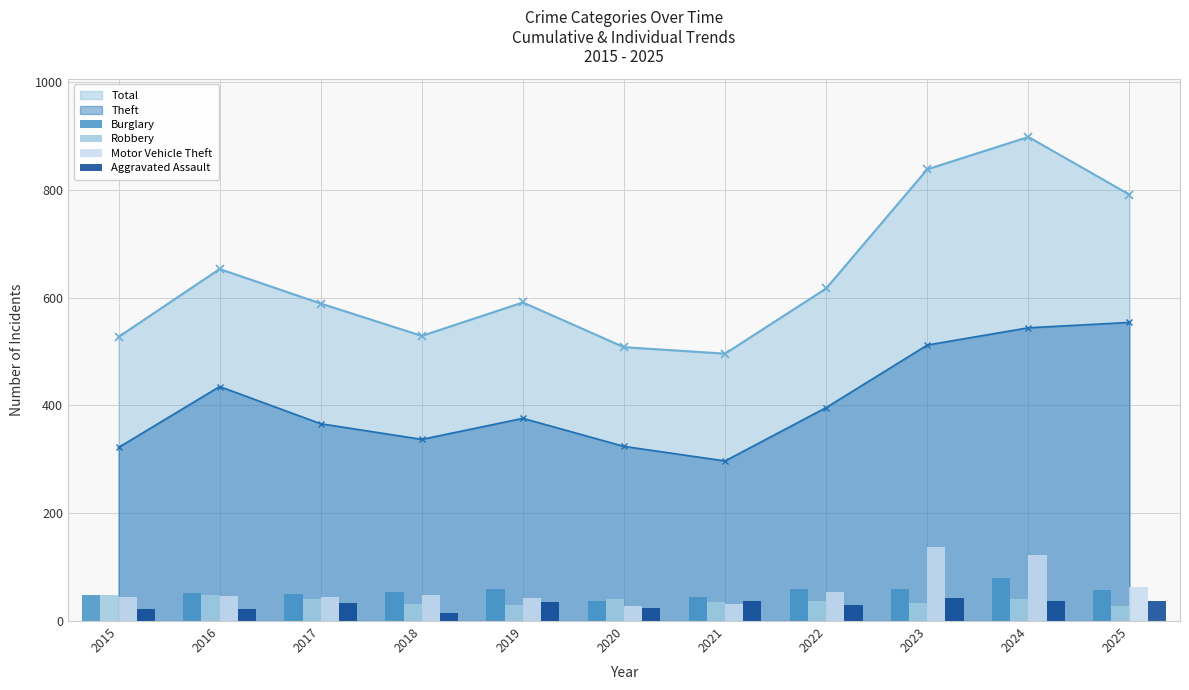

What is the value of the Total point at the 3rd from the left?

589